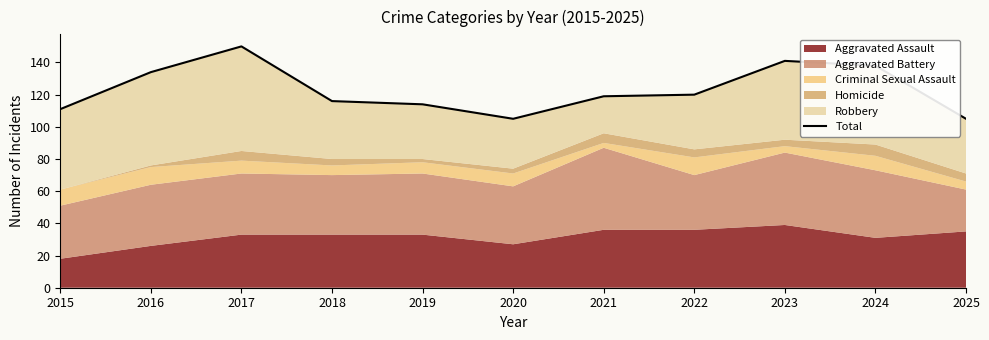

At which label is the value closest to 127?

2016